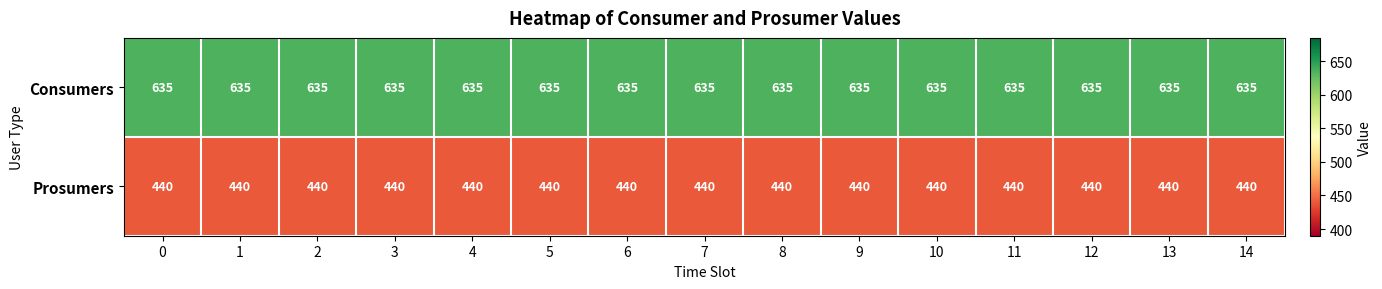

At 11, list the series in order from smallest to largest.

Prosumers, Consumers